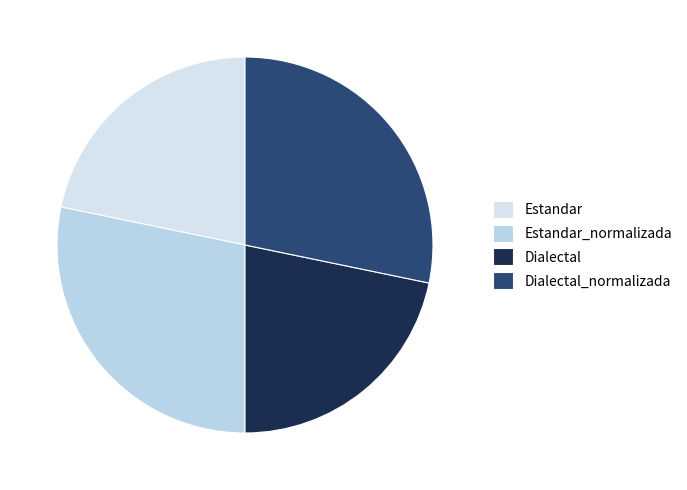

How many segments does this pie chart have?

4